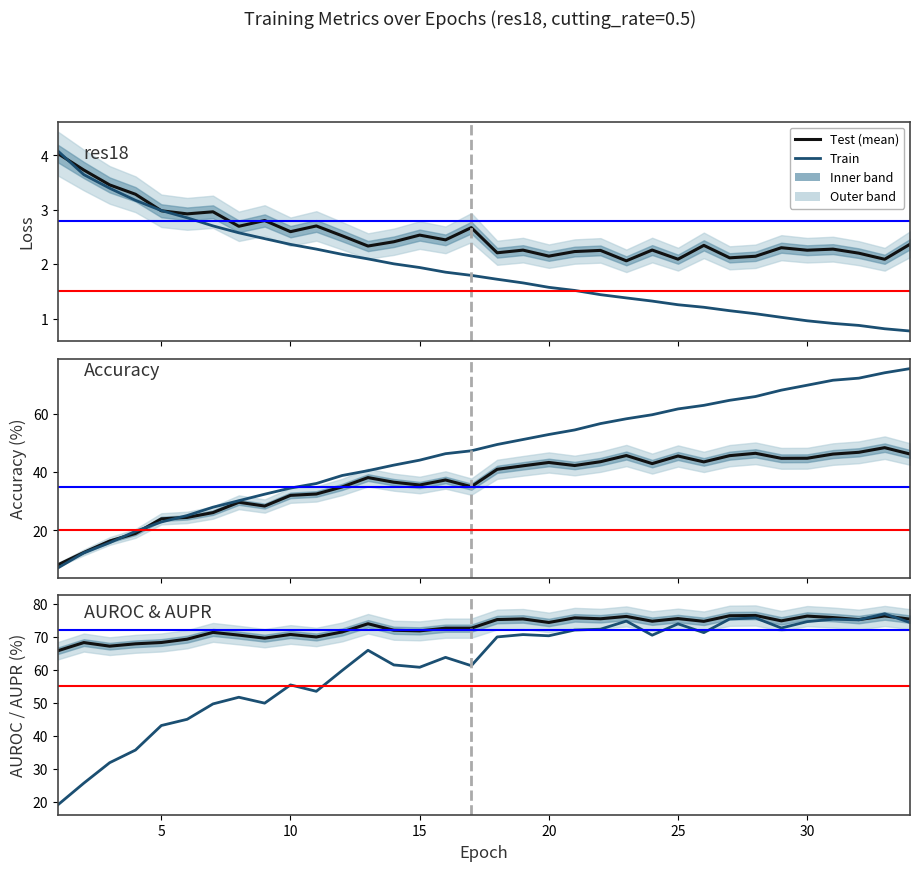

True or false: aupr_success and train-loss intersect in this chart.

False